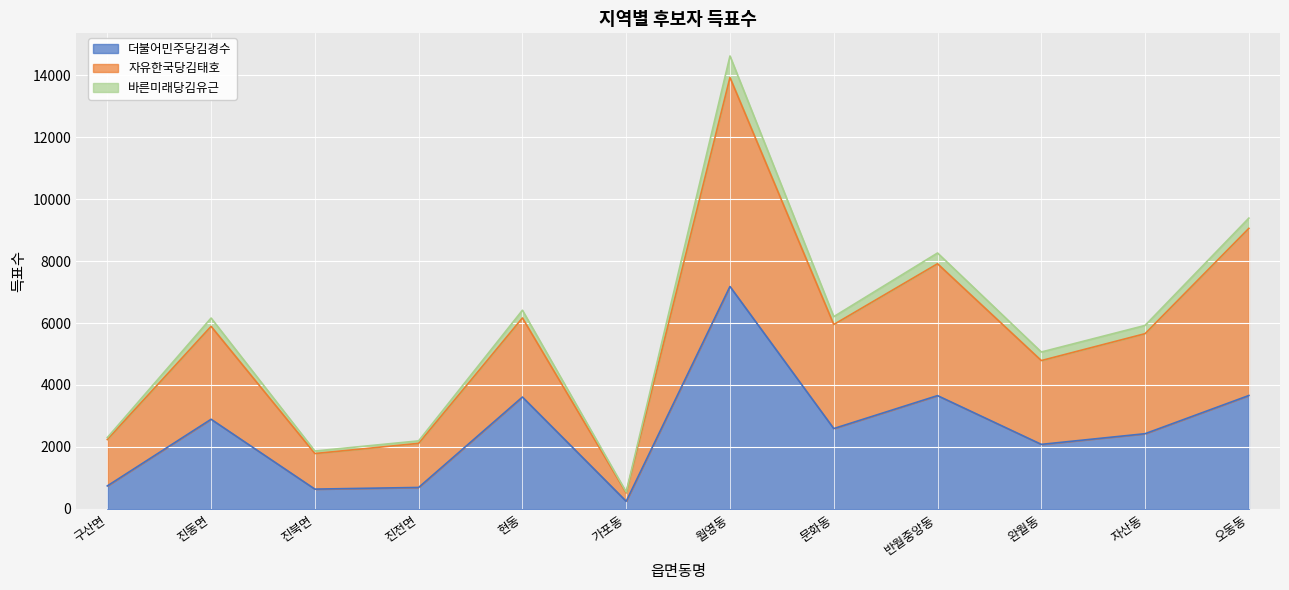

Does the chart display data point markers on the line(s)?

No